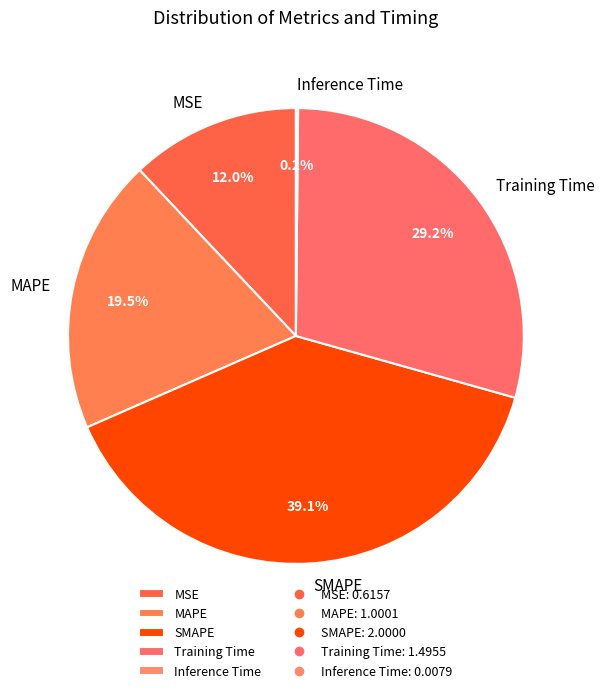

What is the ratio of the value at Training Time to the value at SMAPE?

0.7